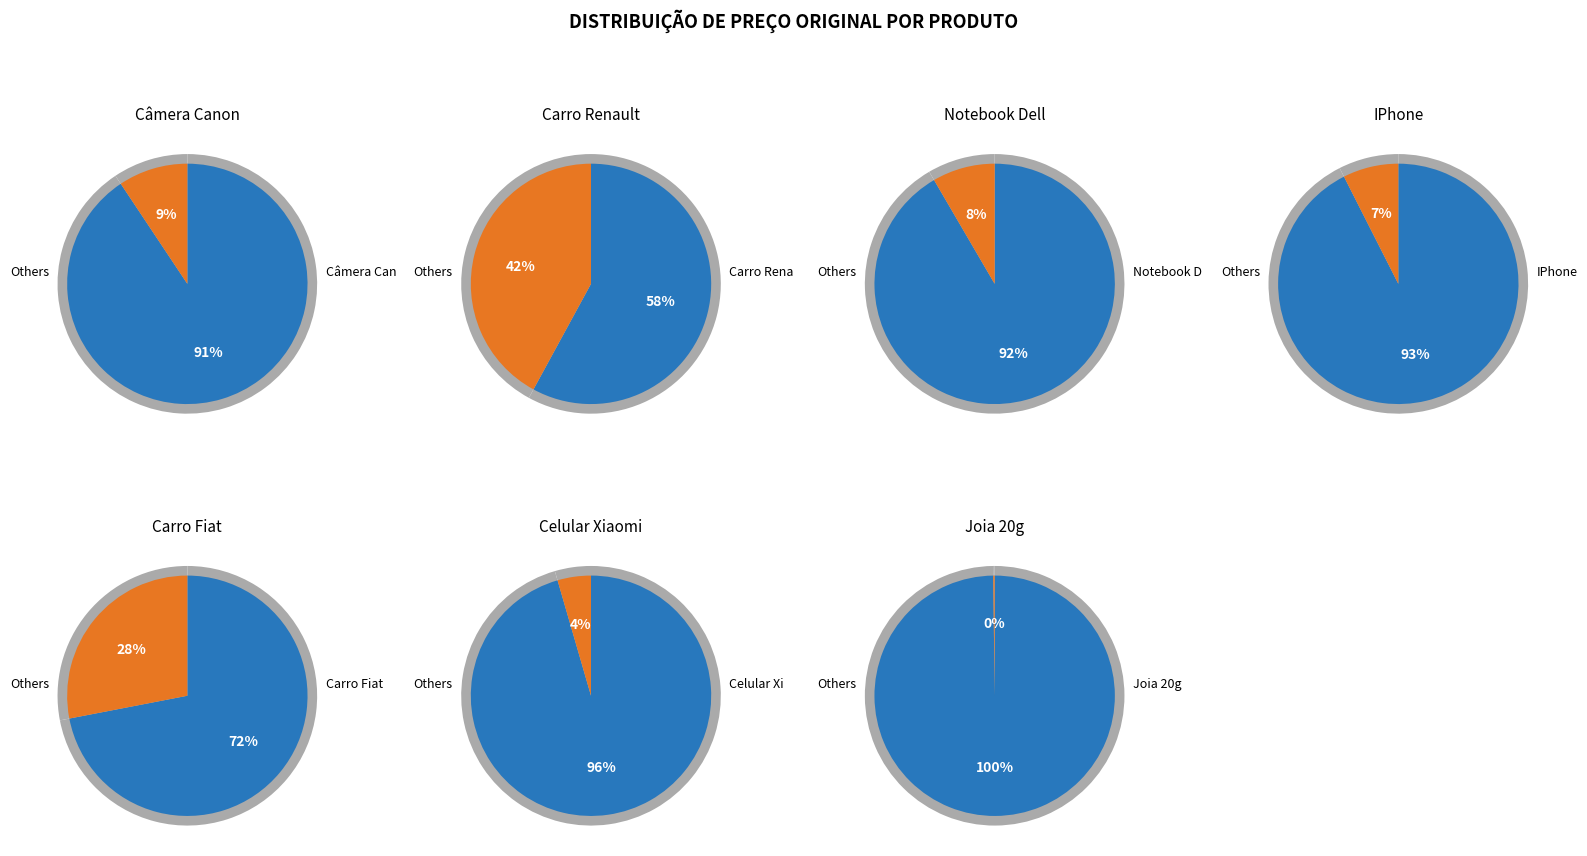

What is the ratio of the value at Notebook Dell to the value at Câmera Canon?

0.9